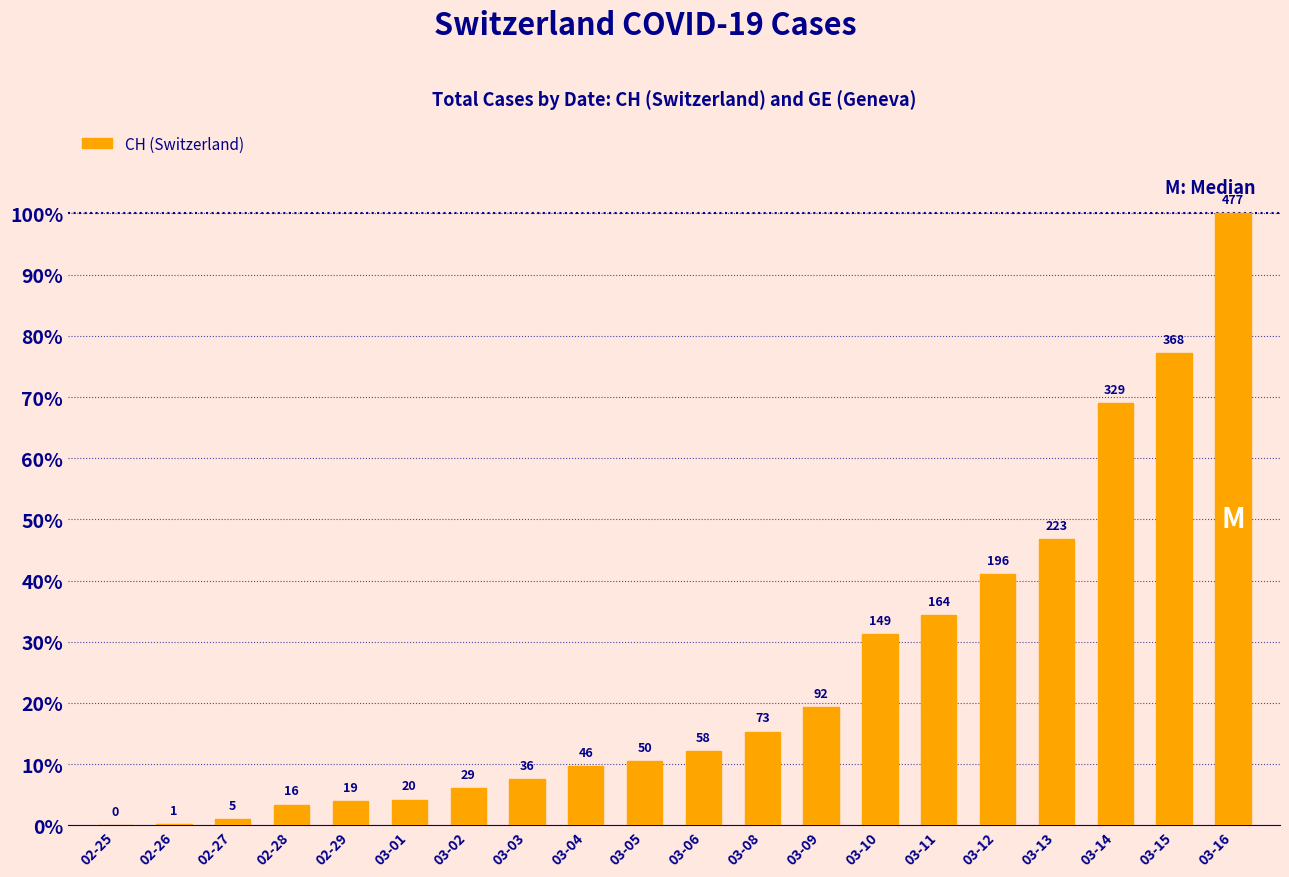

The value at 03-02 is 1.9. True or false?

False